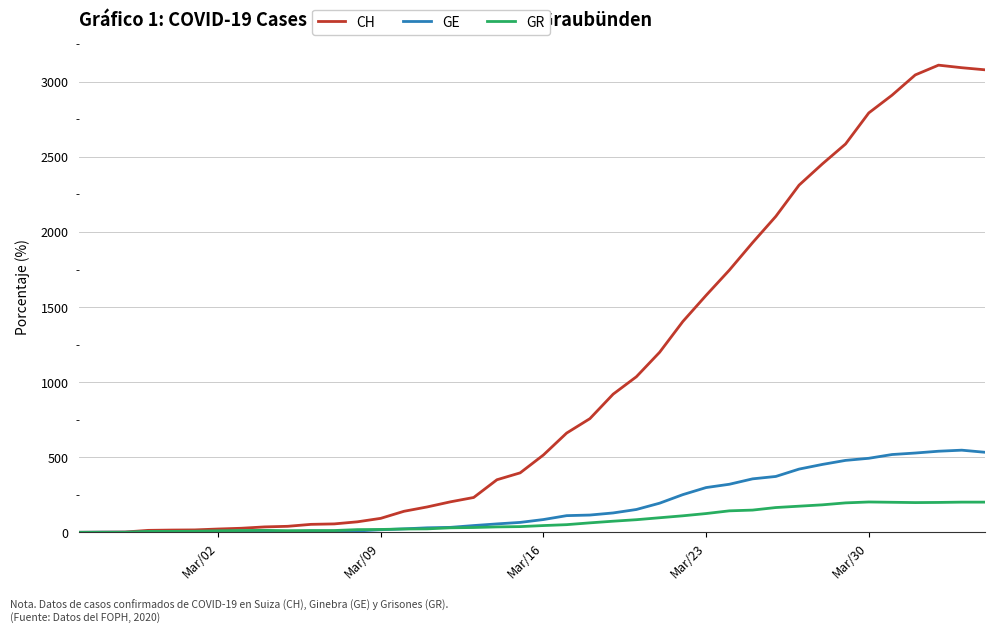

Is this an area chart (filled region under the line)?

No